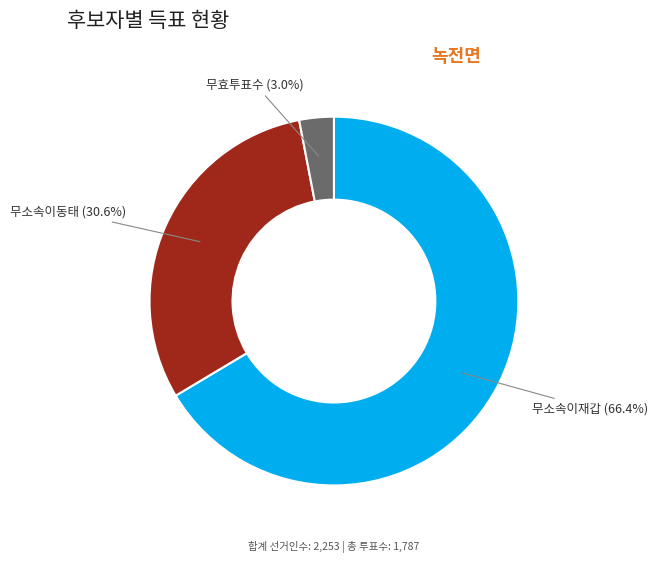

Is there any slice that represents more than half of the pie?

Yes